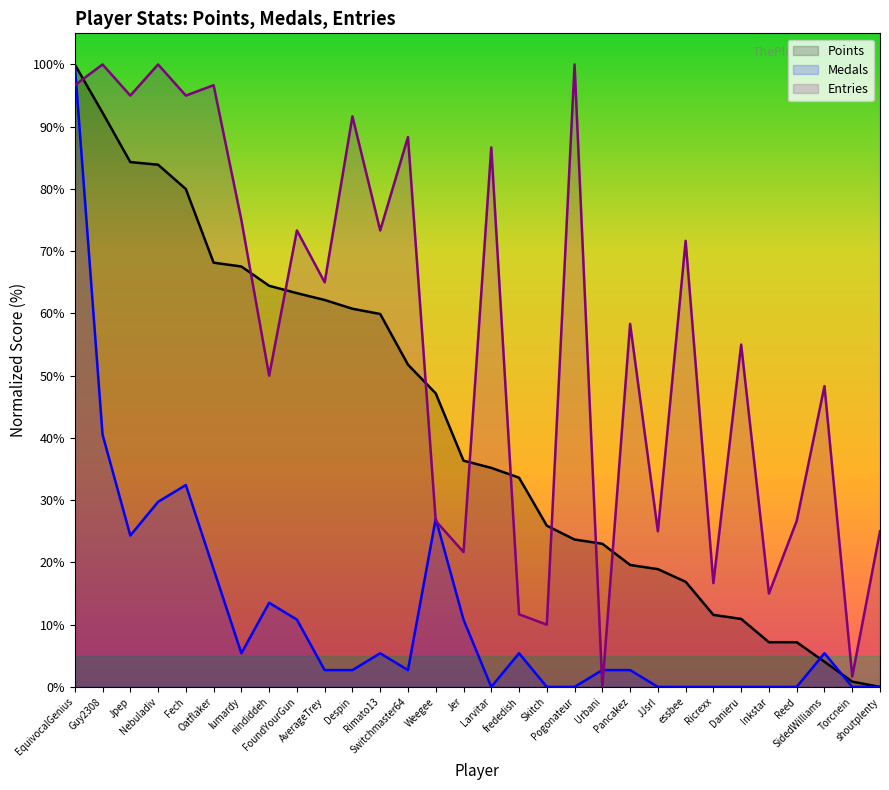

How many series are shown in this chart?

3